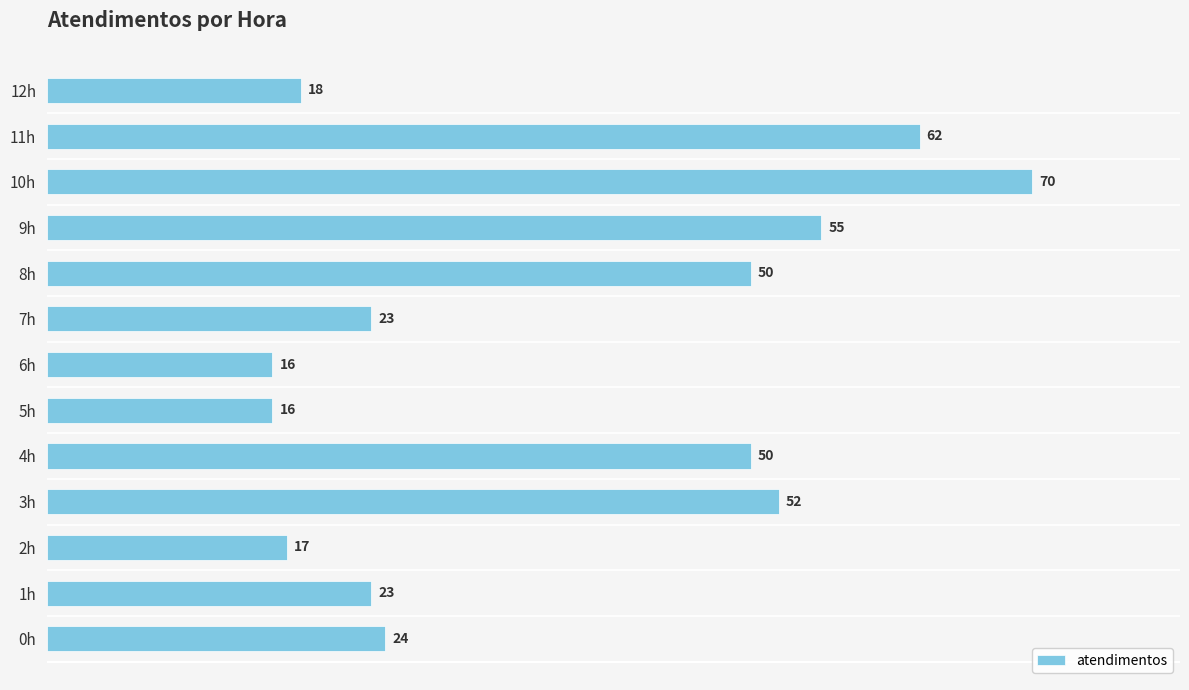

What is the greatest value displayed?

70